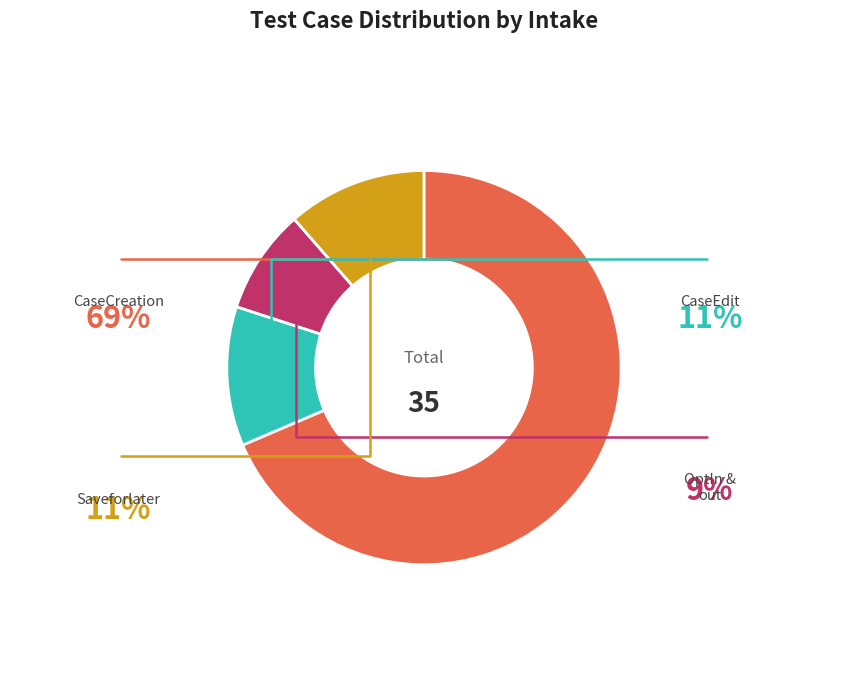

Is there any slice that represents more than half of the pie?

Yes